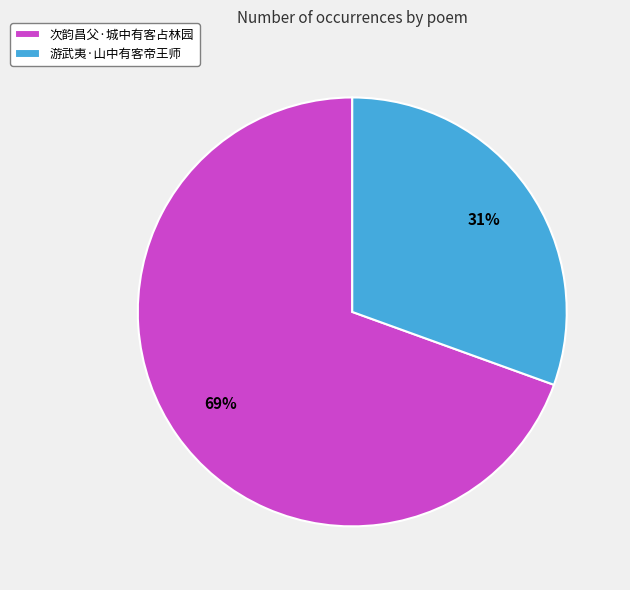

Which category has the biggest portion of the pie?

次韵昌父·城中有客占林园